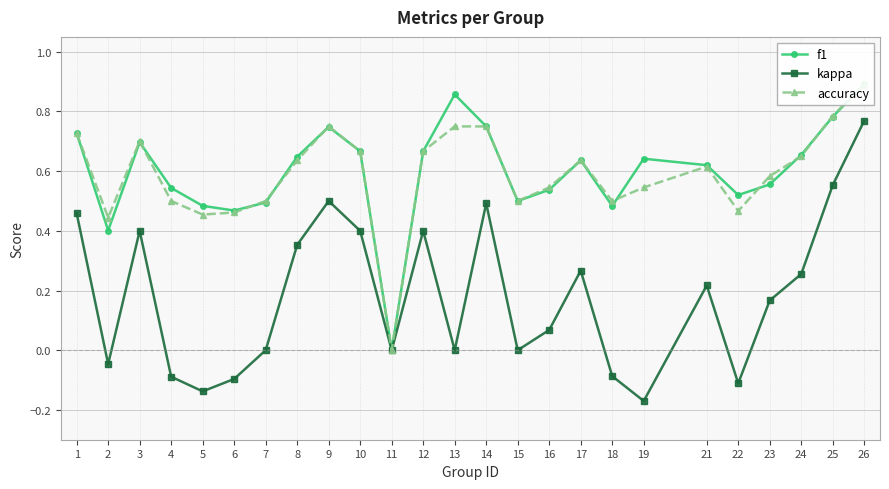

At which label does kappa first exceed 0?

1